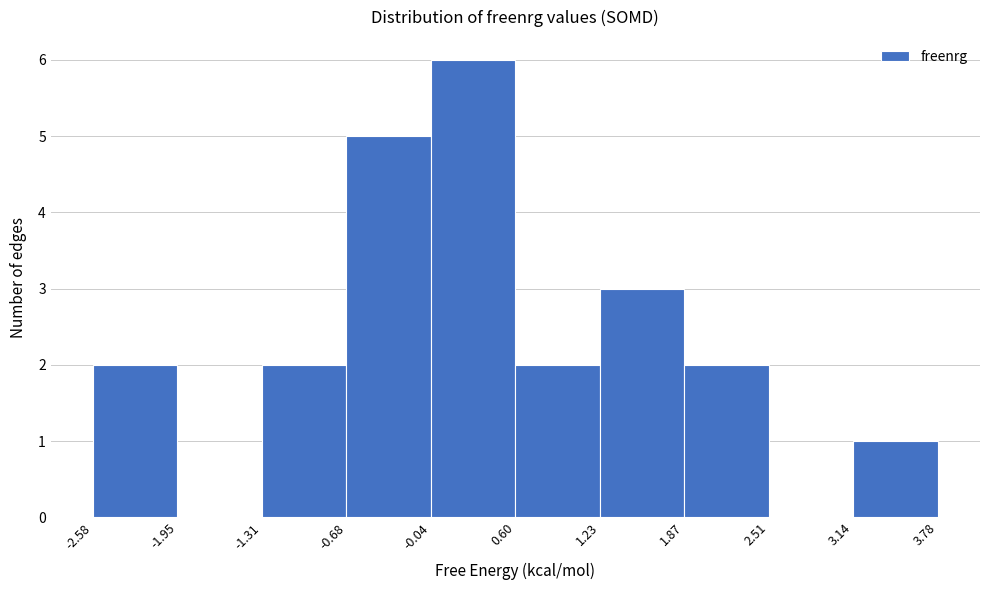

Which range on the x-axis has the tallest bar?

-0.04 to 0.60